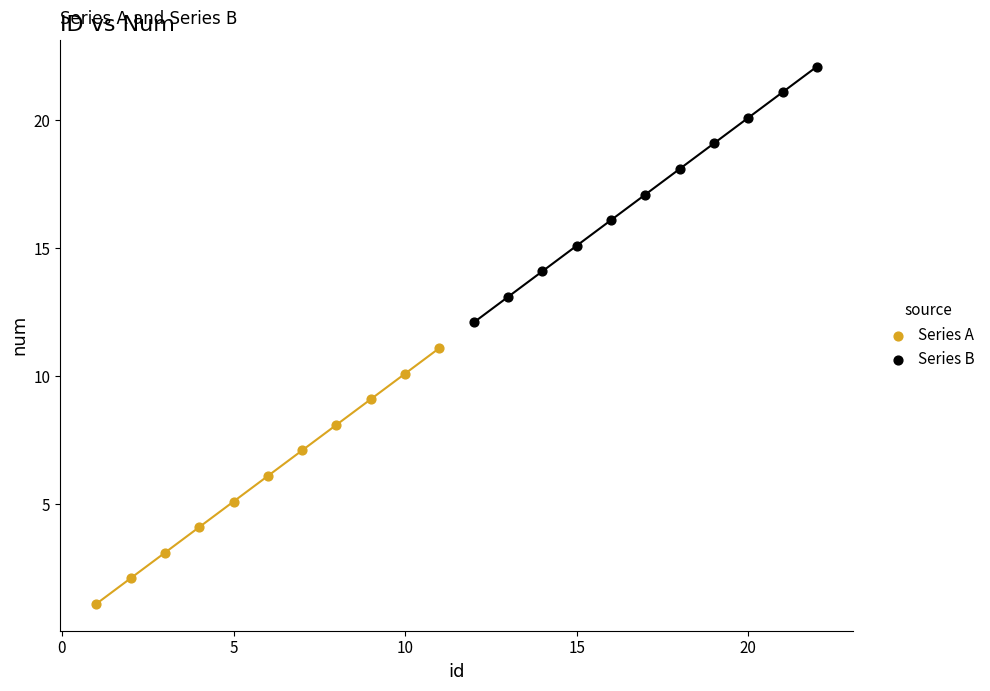

Which series reaches the minimum Y coordinate?

Series A